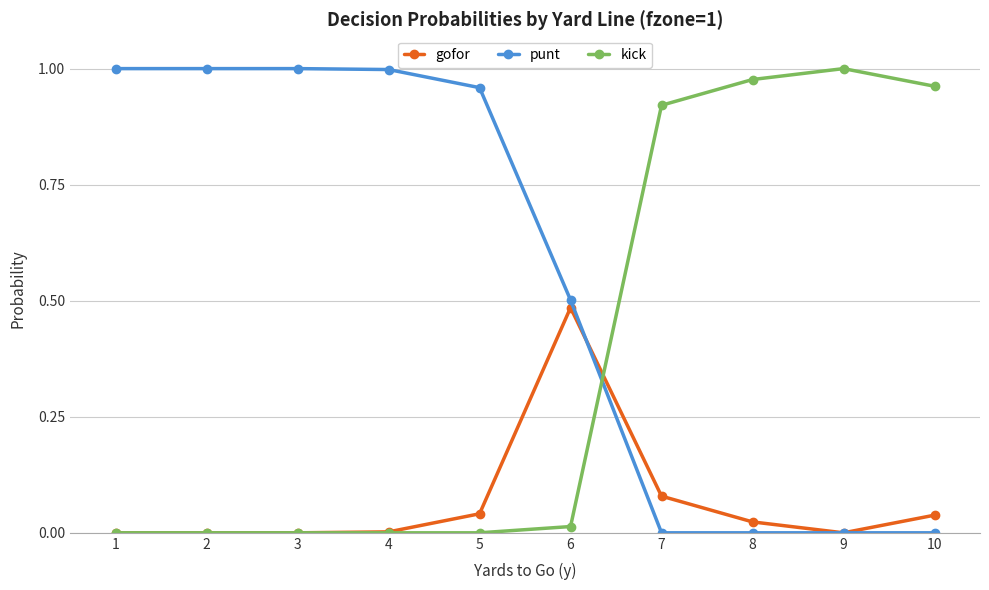

The value of kick at 9 is 1.0. True or false?

True